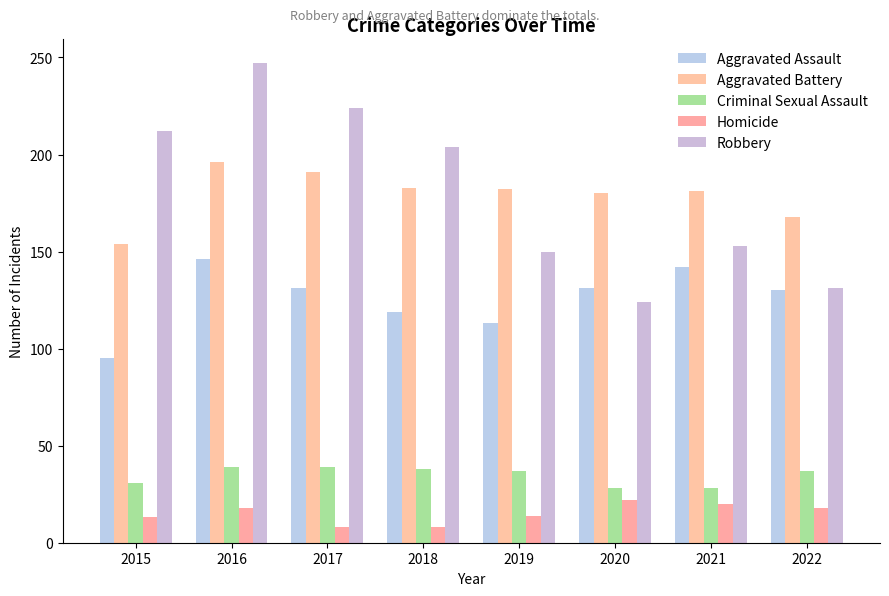

Where does the Criminal Sexual Assault series first go above 37?

2016